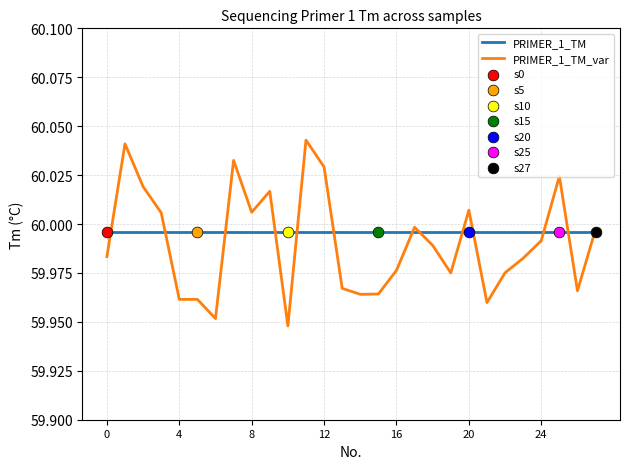

List the series in order of their peak value, lowest first.

PRIMER_1_TM, PRIMER_1_TM_var